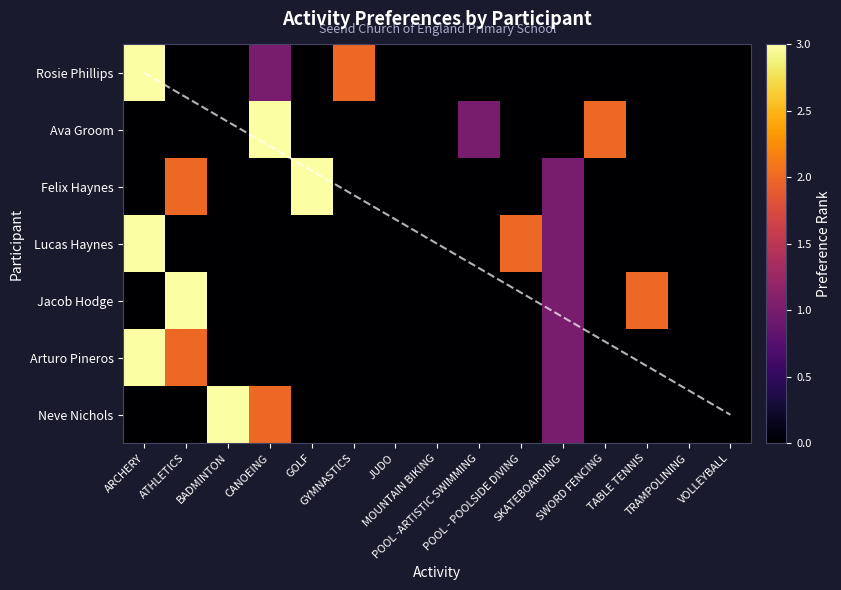

Which series has the largest range (max minus min)?

Rosie Phillips